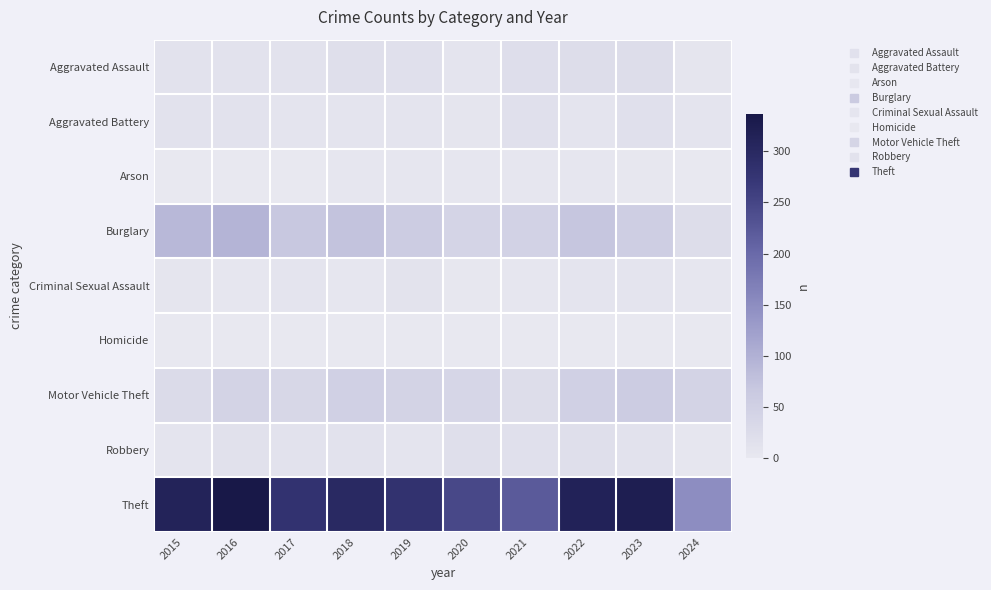

Between 2024 and 2015, which is larger?

2015